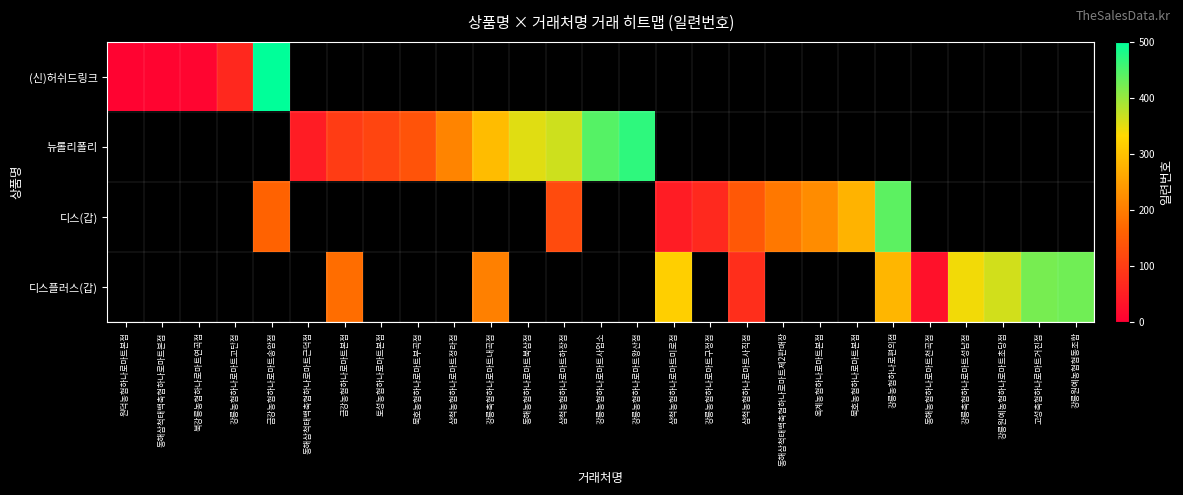

The 디스플러스(갑) series shows 206.0 at 강릉축협하나로마트내곡점. True or false?

True